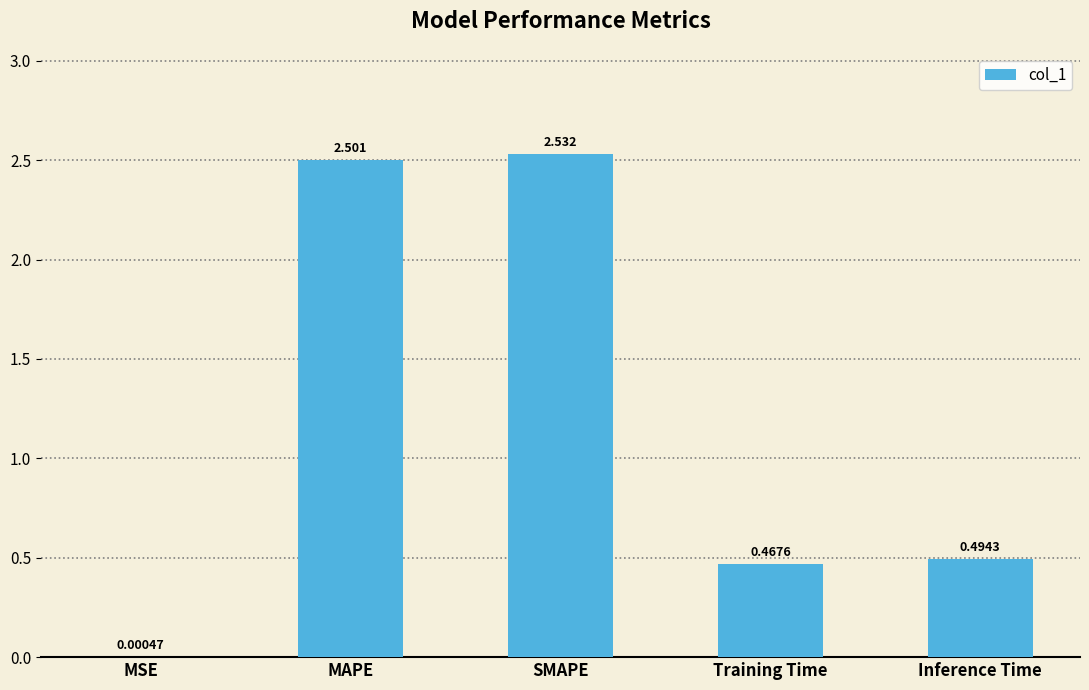

At which label is the value closest to 1?

Inference Time